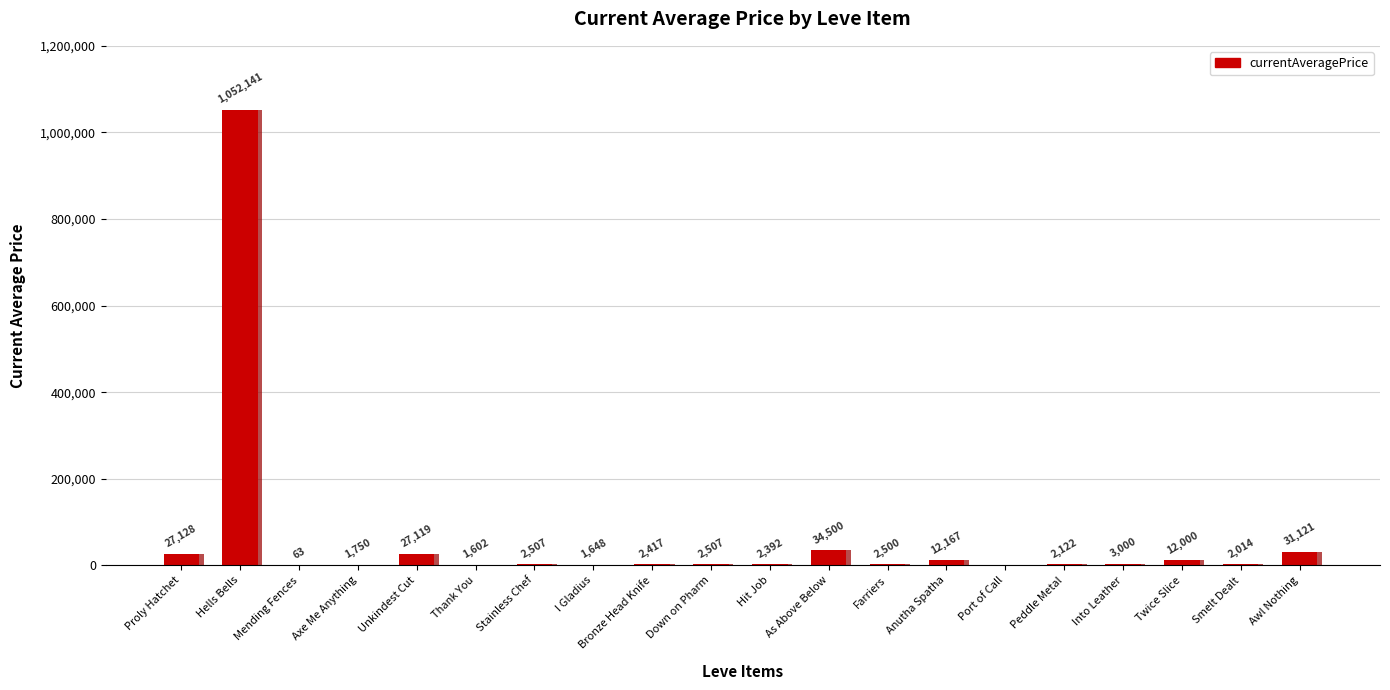

Is it true that the value at Hit Job is 2392.0?

True